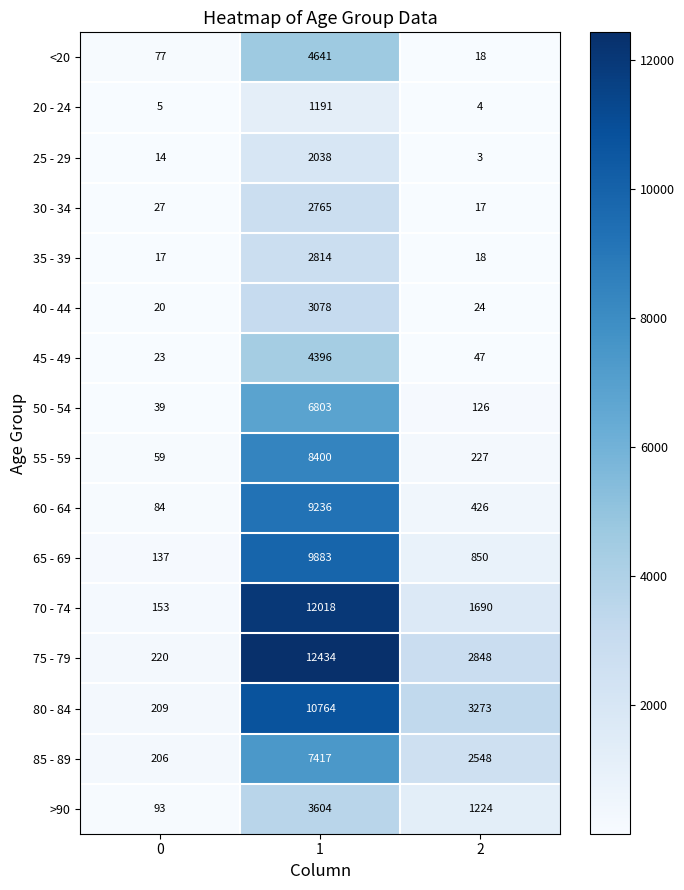

What is the maximum value for 45 - 49?

4396